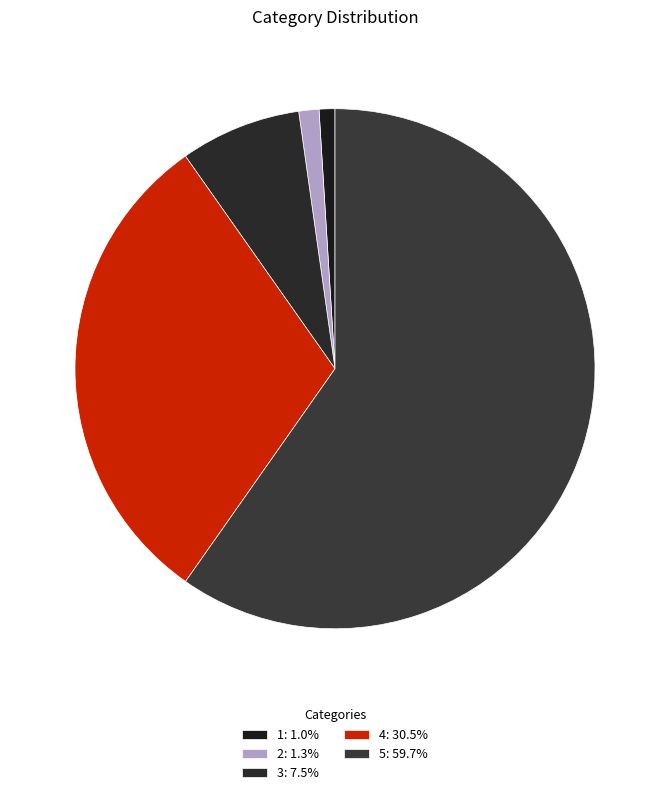

Approximately how many times larger is the value at 3 compared to 1?

7.7